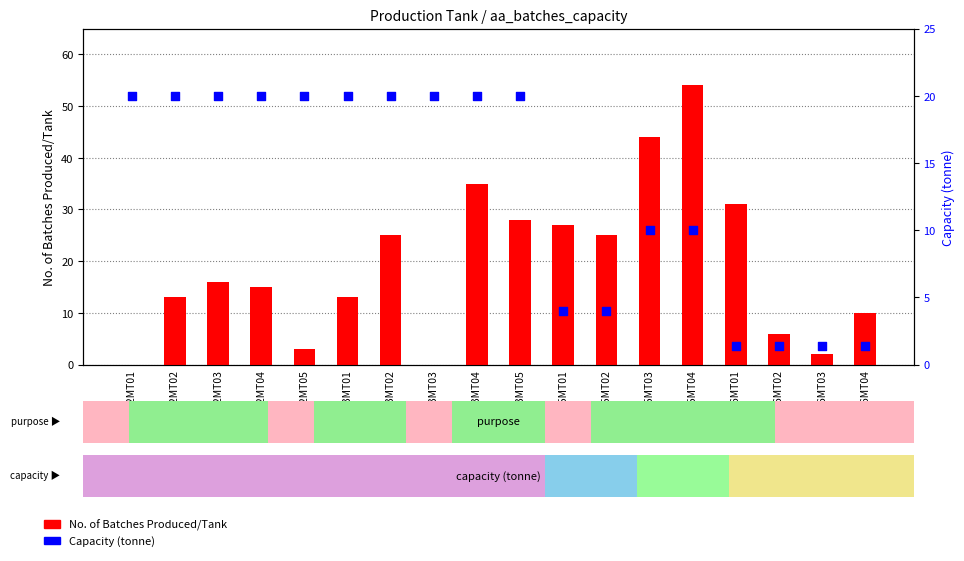

At how many categories does at least one series exceed 33?

3